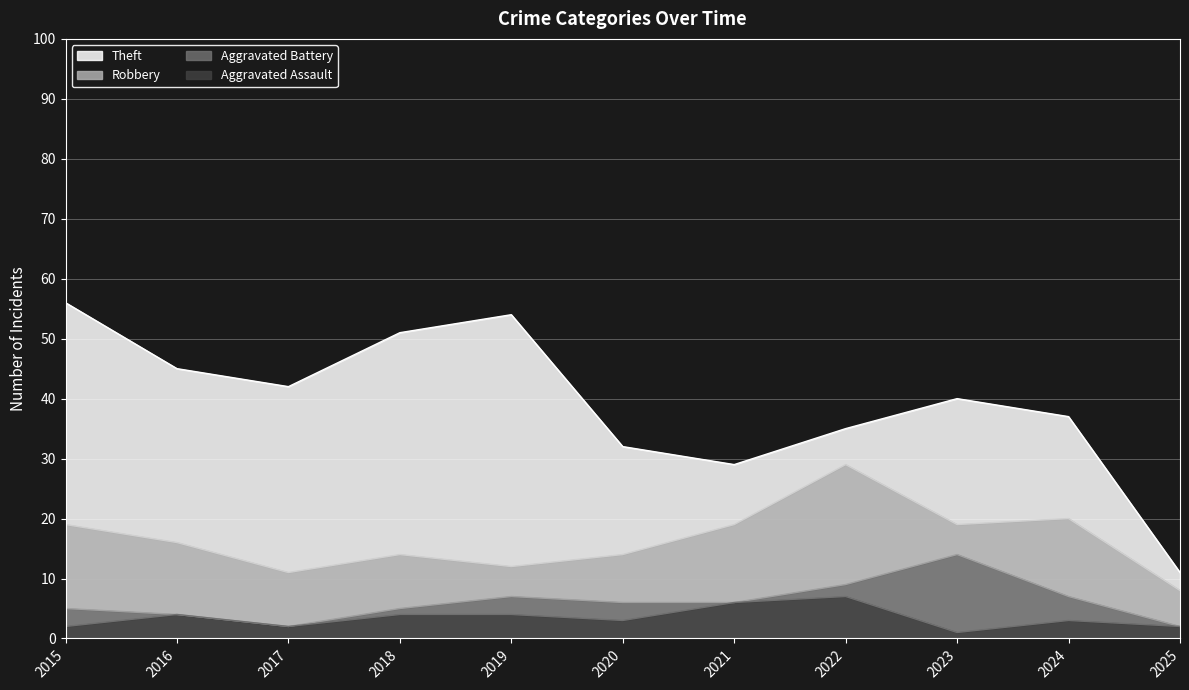

Which has a higher value, 2021 or 2025?

2021